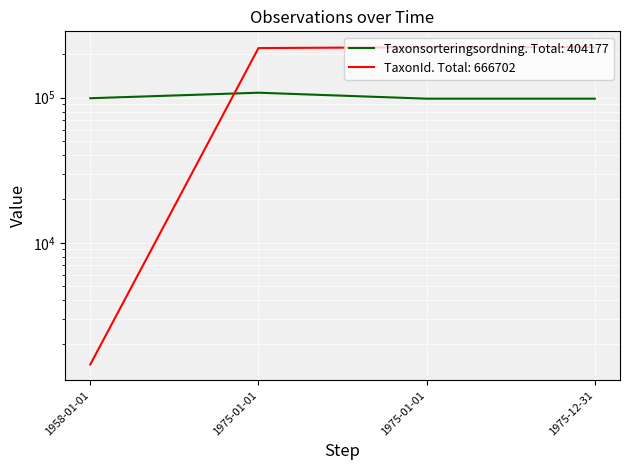

What is the minimum value for Taxonsorteringsordning?

98431